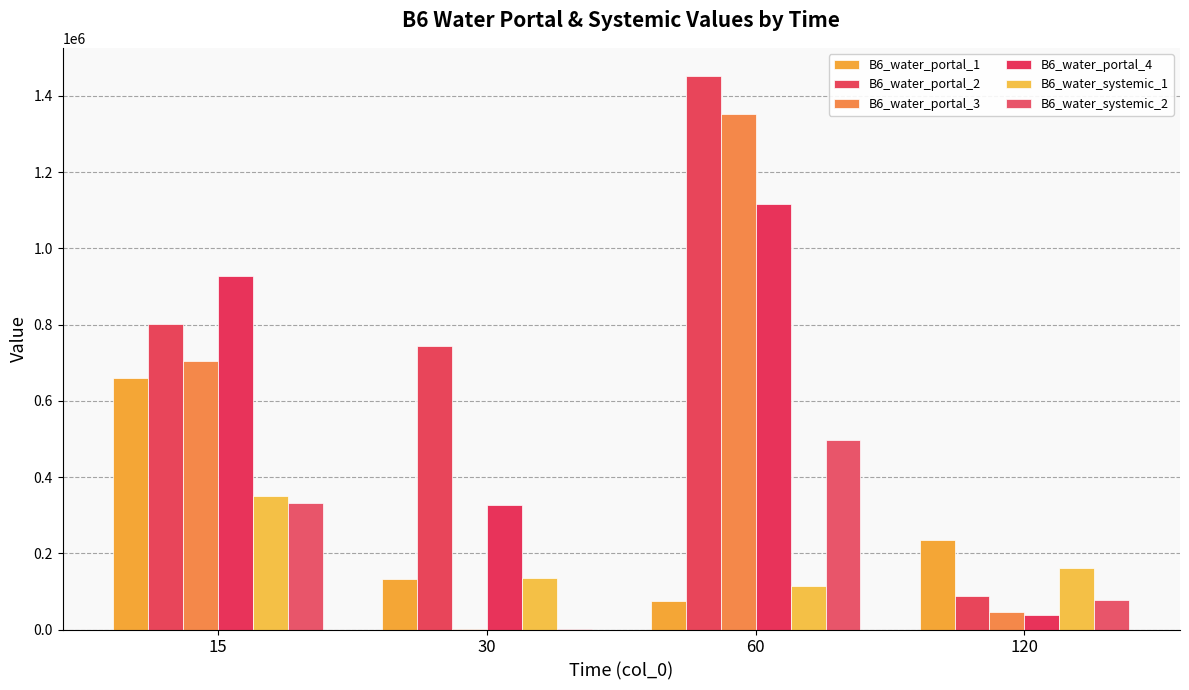

What are all the series names shown in the legend?

B6_water_portal_1, B6_water_portal_2, B6_water_portal_3, B6_water_portal_4, B6_water_systemic_1, B6_water_systemic_2